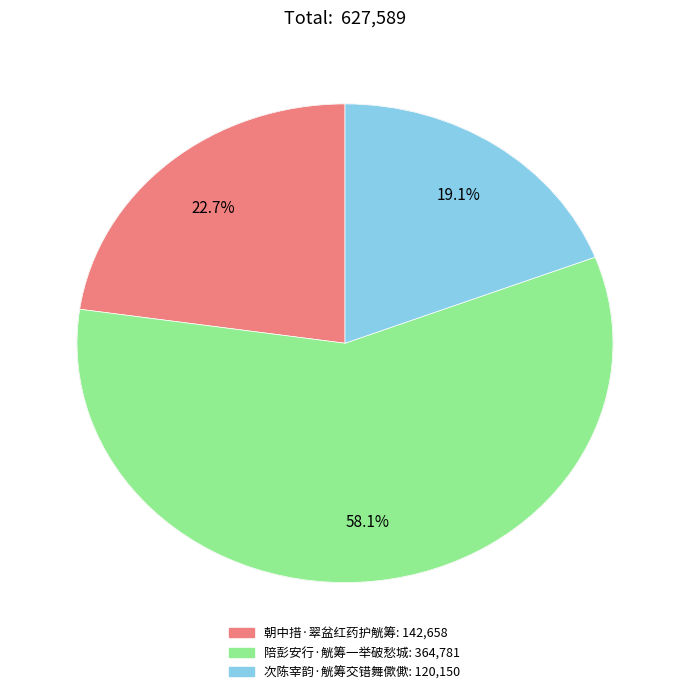

Does 陪彭安行·觥筹一举破愁城 account for over 50% of the chart?

Yes